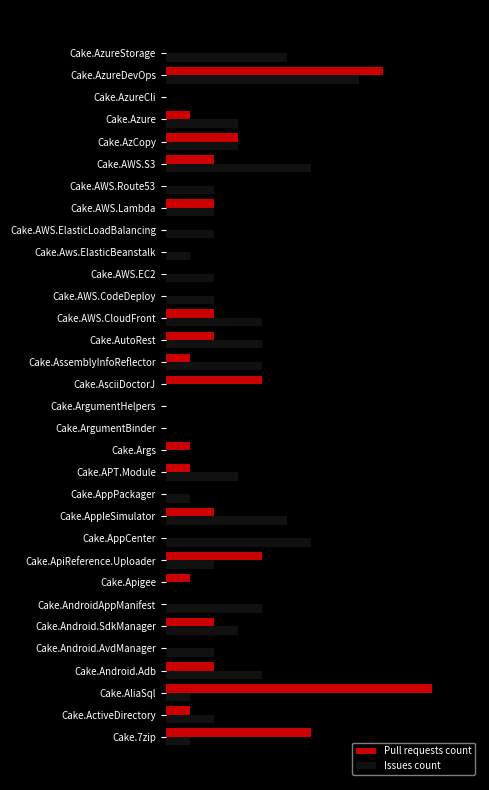

What is the difference between the second highest and second lowest values in the Issues count series?

6